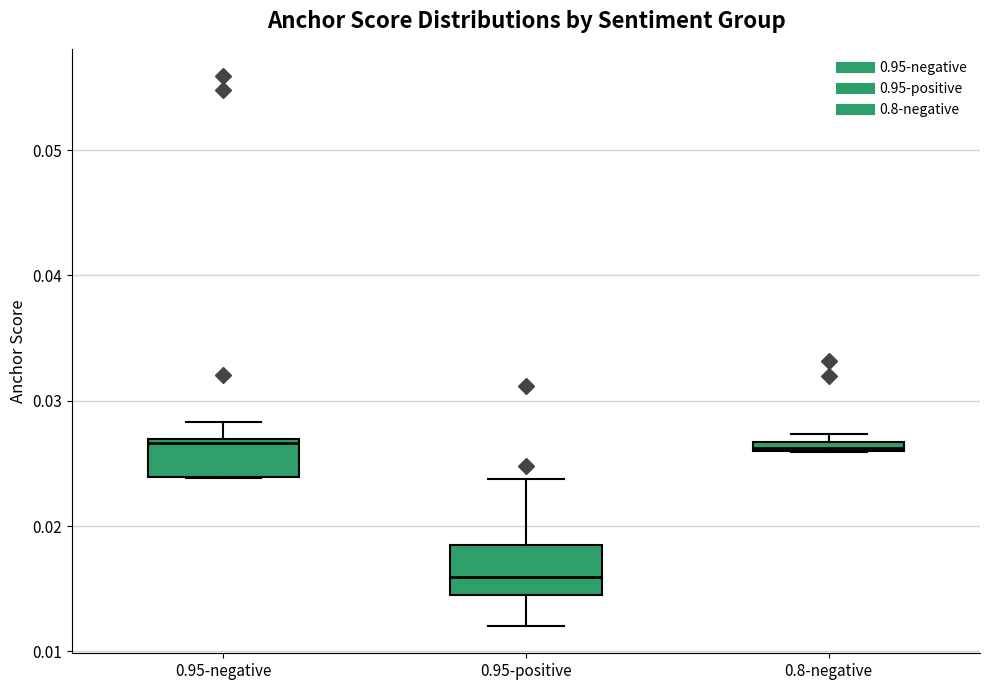

Which box's median line is the lowest?

0.95-positive